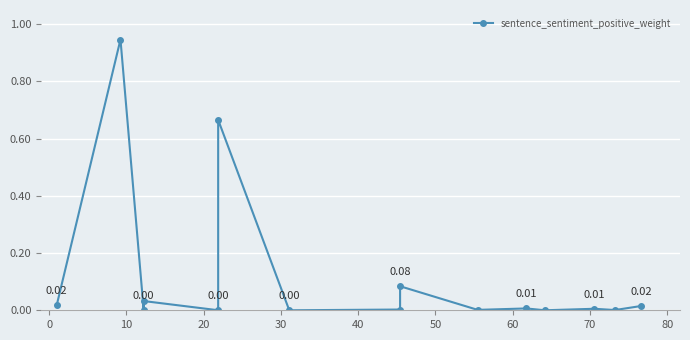

What is the sum of all values?

1.8